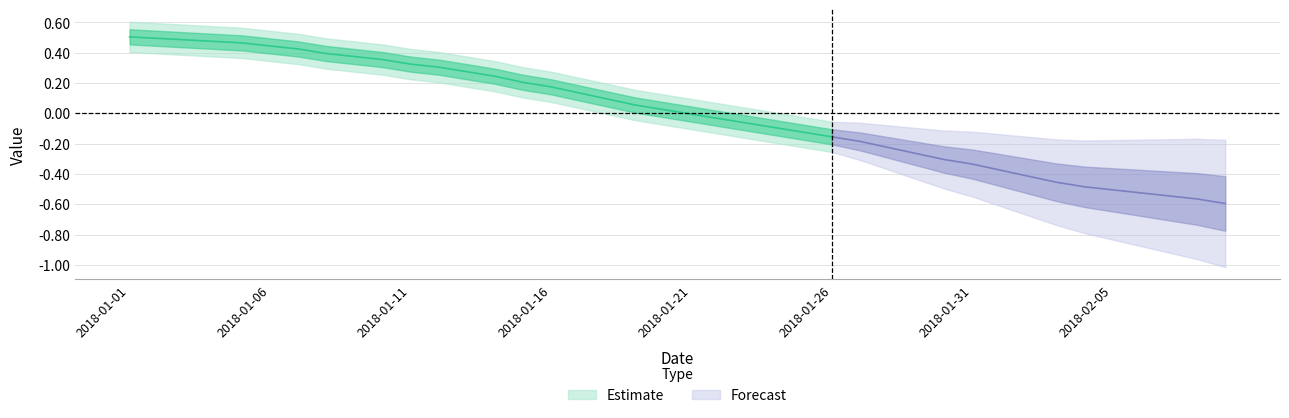

List the labels in order of value, smallest first.

2018-02-09, 2018-02-08, 2018-02-07, 2018-02-06, 2018-02-05, 2018-02-04, 2018-02-03, 2018-02-02, 2018-02-01, 2018-01-31, 2018-01-30, 2018-01-29, 2018-01-28, 2018-01-27, 2018-01-26, 2018-01-25, 2018-01-24, 2018-01-23, 2018-01-22, 2018-01-21, 2018-01-20, 2018-01-19, 2018-01-18, 2018-01-17, 2018-01-16, 2018-01-15, 2018-01-14, 2018-01-13, 2018-01-12, 2018-01-11, 2018-01-10, 2018-01-09, 2018-01-08, 2018-01-07, 2018-01-06, 2018-01-05, 2018-01-04, 2018-01-03, 2018-01-02, 2018-01-01